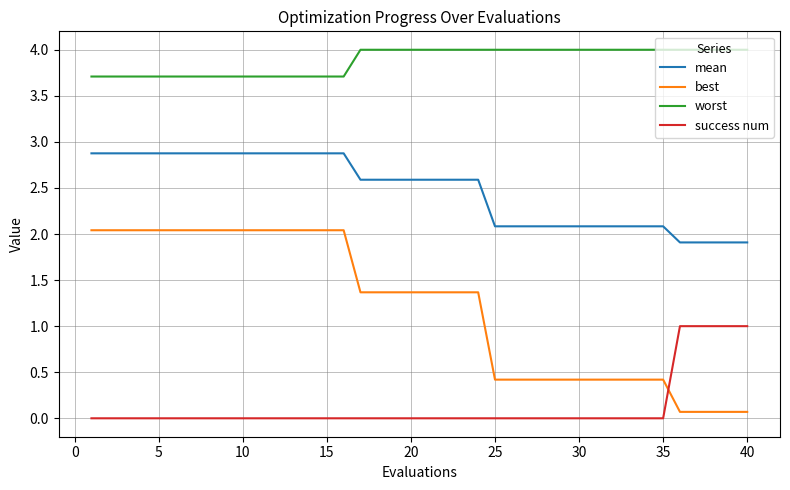

Which series has the widest spread of values?

best